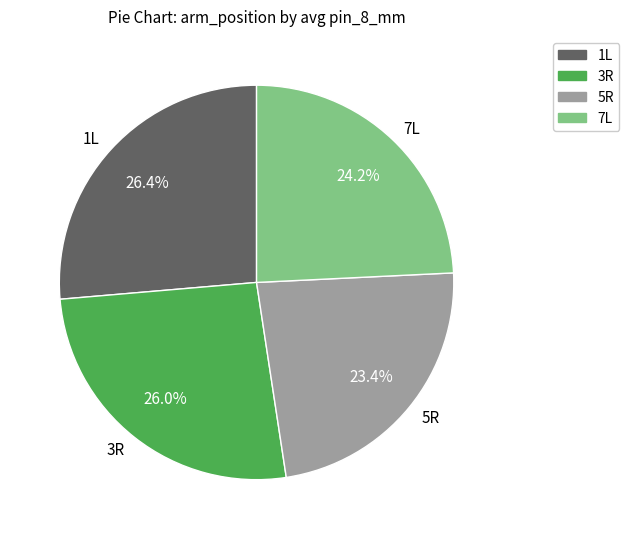

To the nearest percent, what is the average slice percentage?

25%